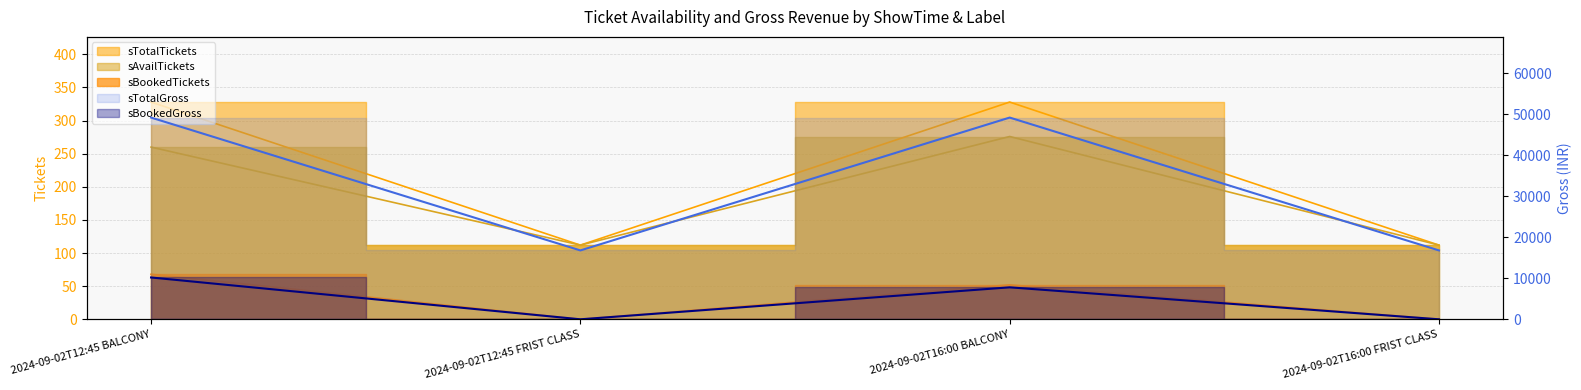

True or false: sBookedTickets and sAvailTickets cross at least once.

False